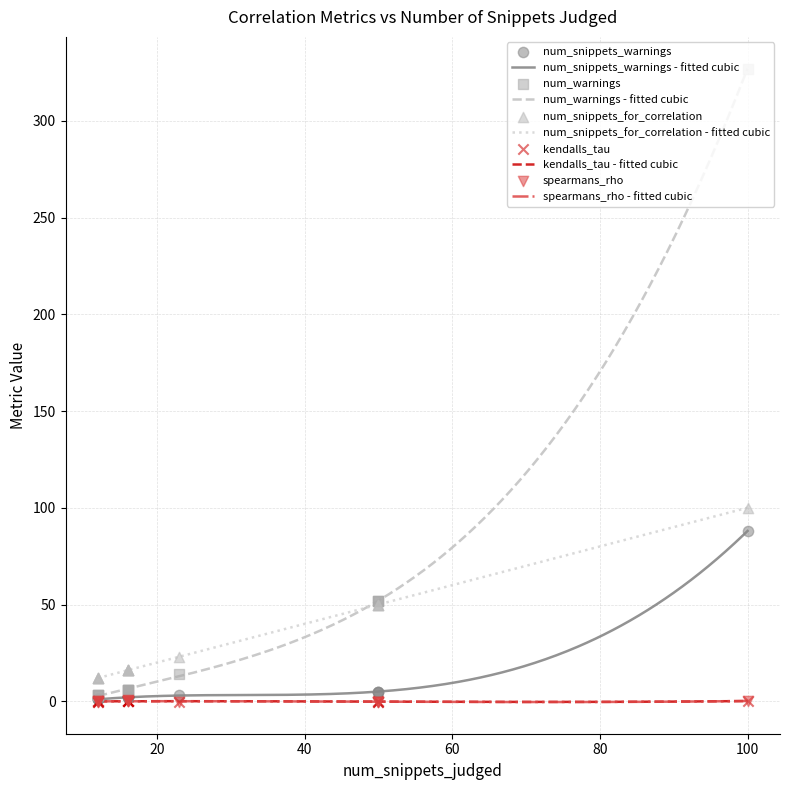

At which category is the sum across all series the highest?

100